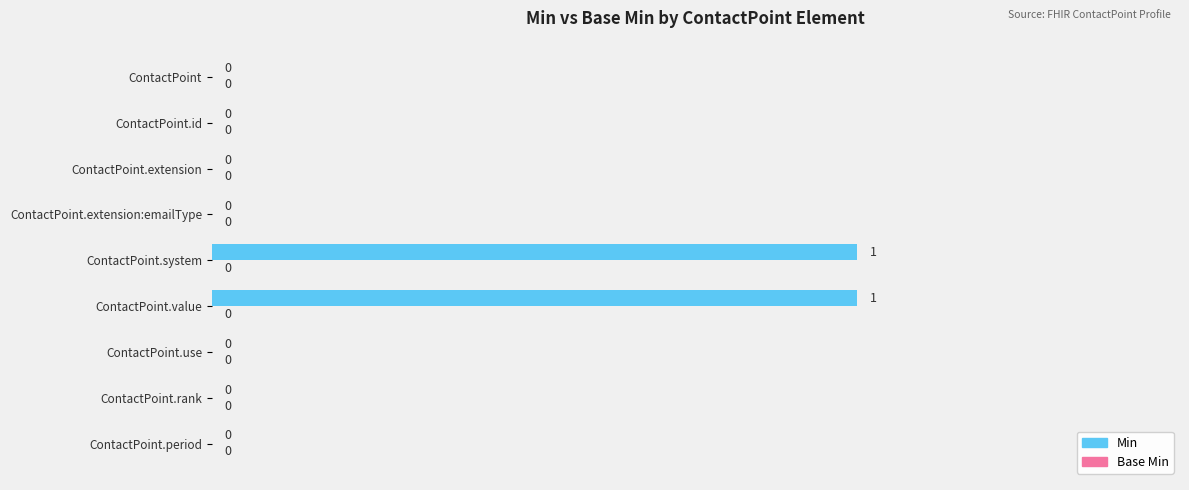

The chart shows a value of -1 at ContactPoint.extension:emailType. True or false?

False